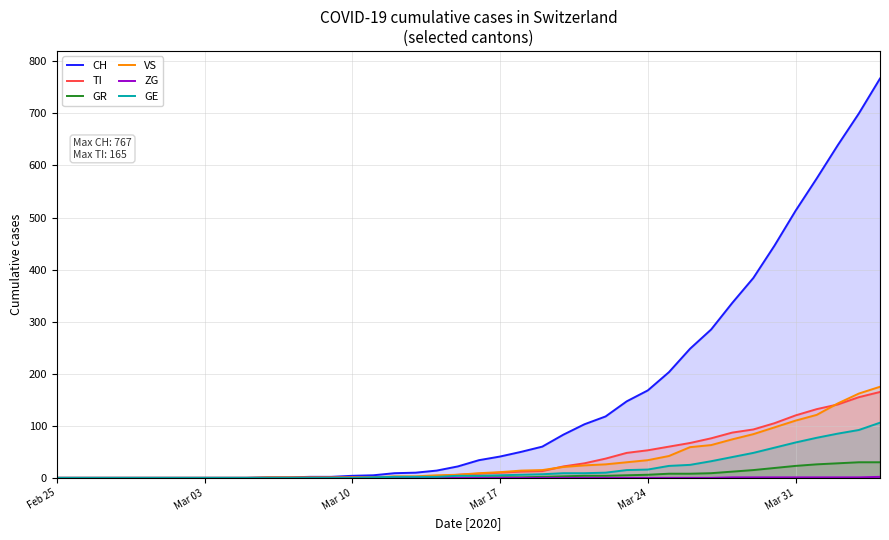

Count the number of data series in this chart.

6